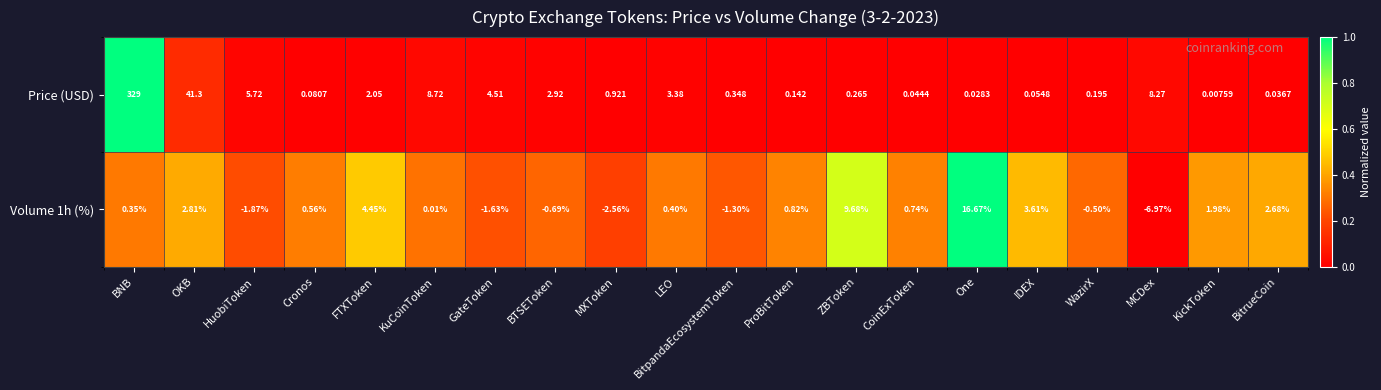

How many data points does each series have?

20